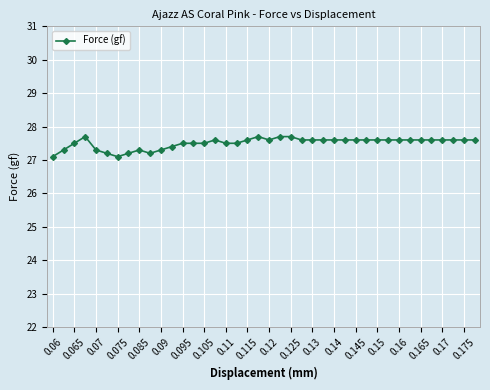

What is the maximum value shown in the chart?

27.7